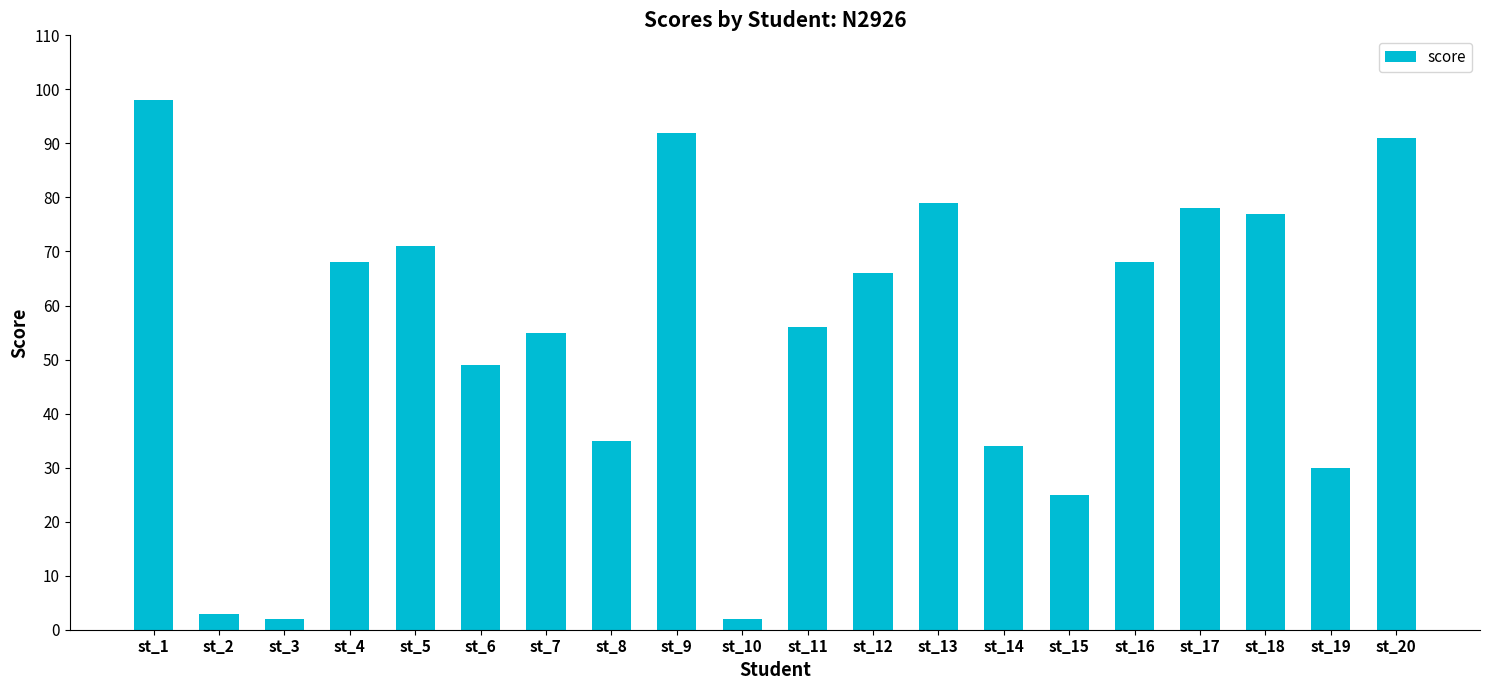

At which category does the chart reach its peak across all series?

st_1